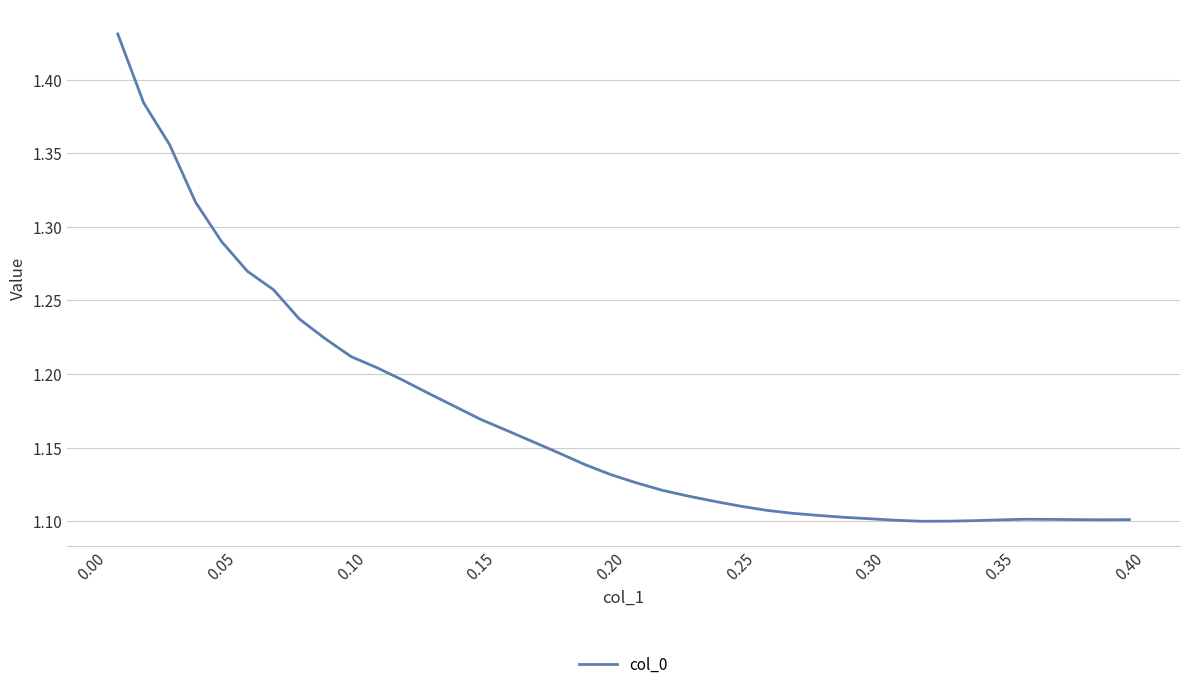

Does the chart have visible grid lines?

Yes